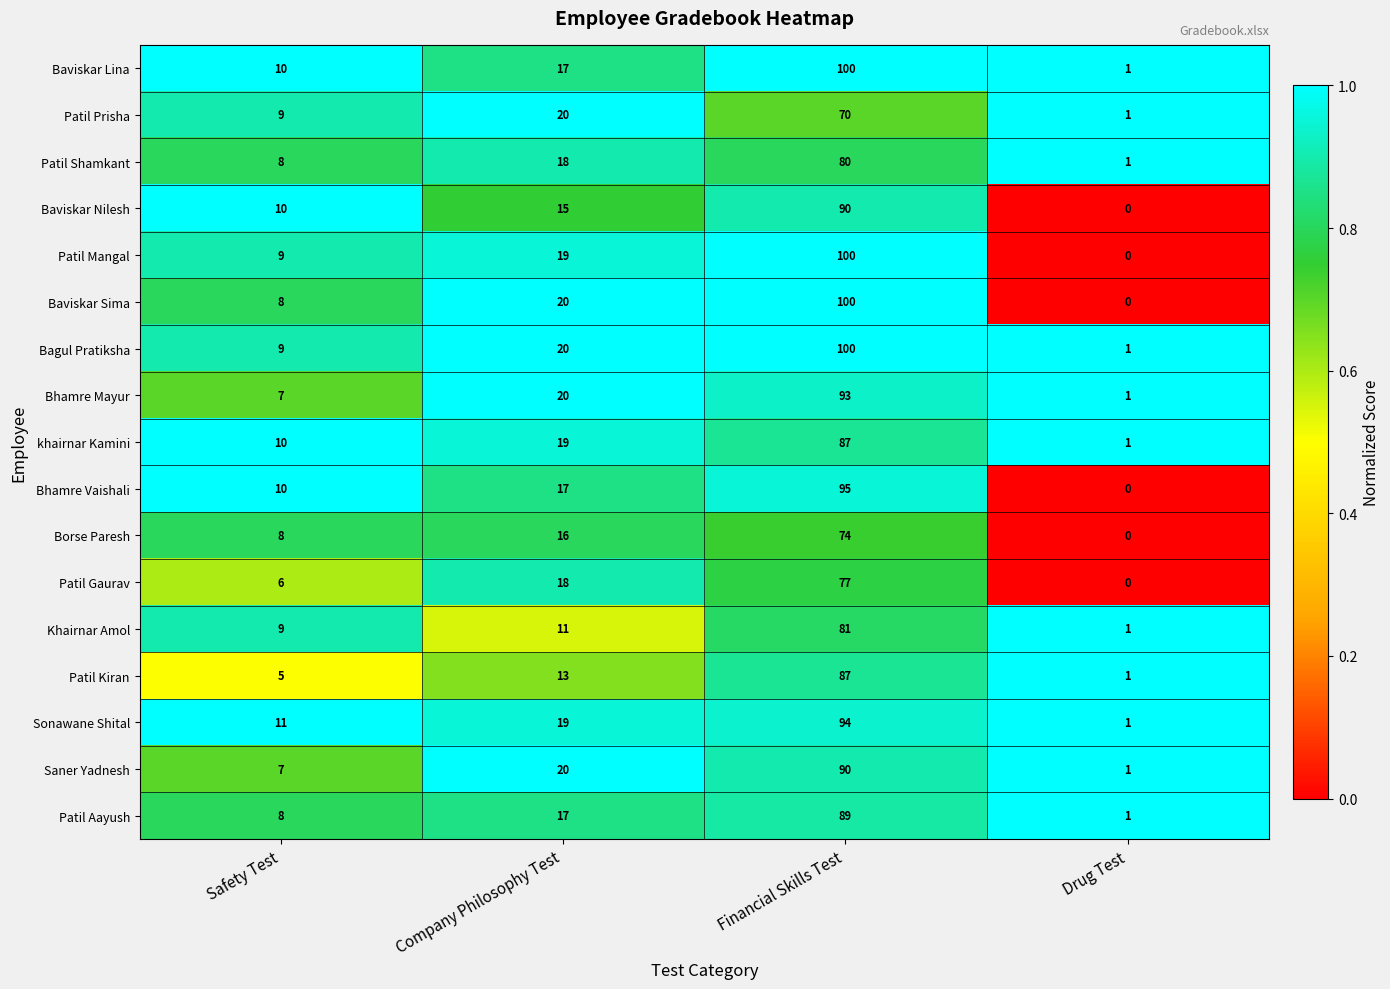

Count the Borse Paresh values in the range 8 to 74.

3